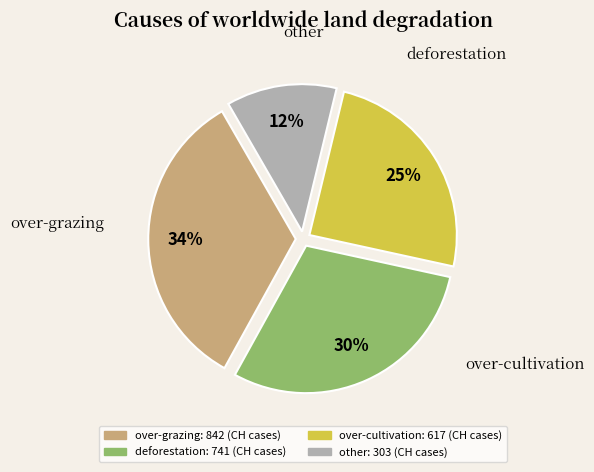

To the nearest percent, what is the average slice percentage?

25%